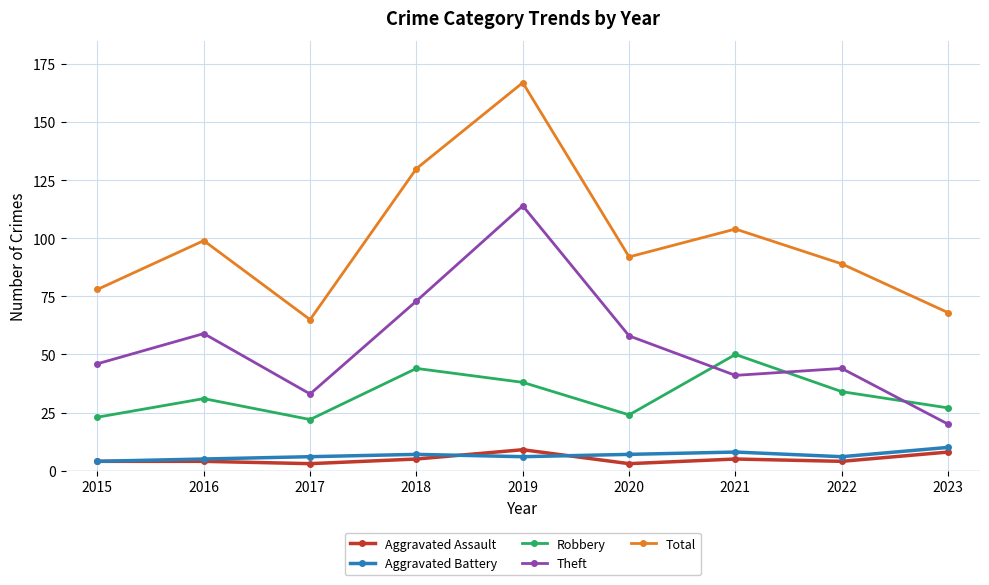

Does the chart have visible grid lines?

Yes